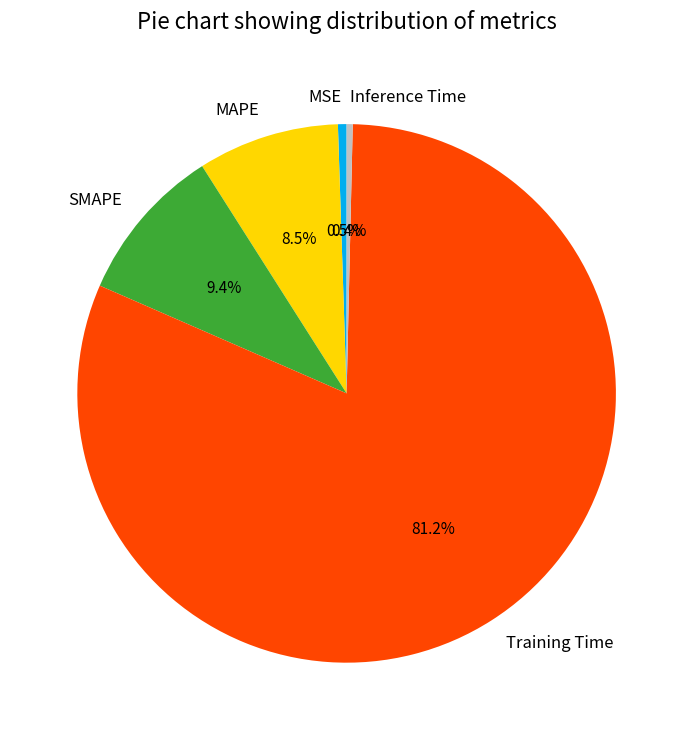

Does Training Time account for over 50% of the chart?

Yes